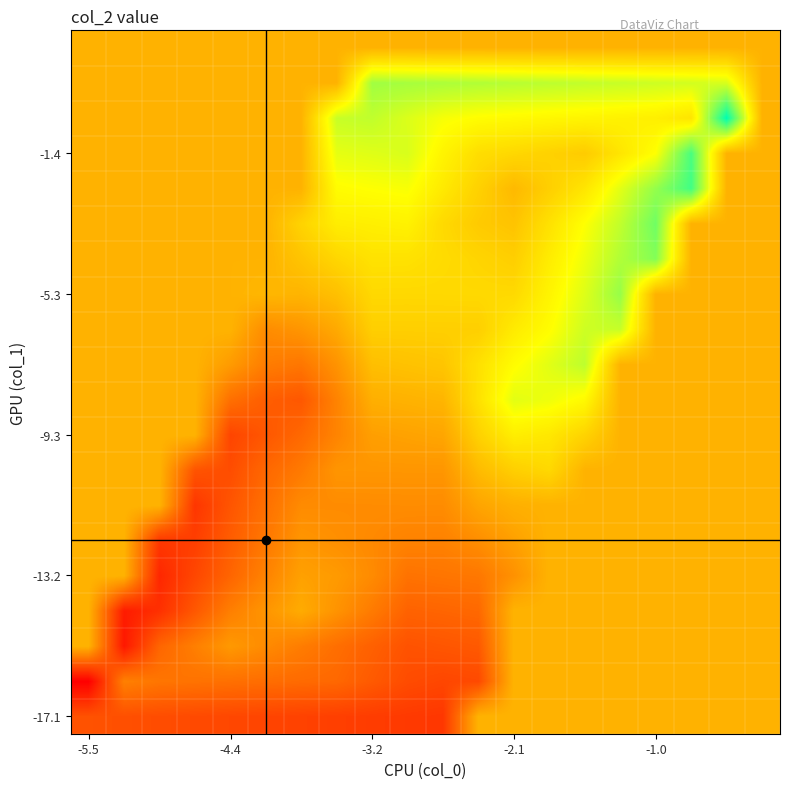

Count the number of data series in this chart.

20